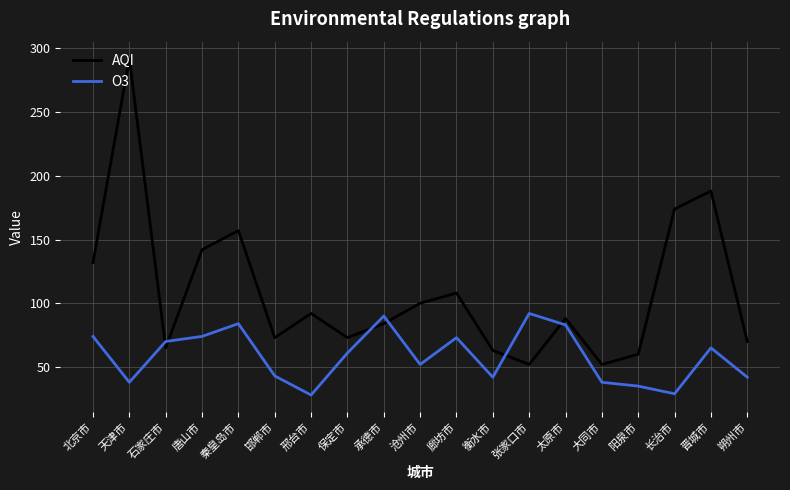

Where do AQI and O3 first cross each other?

天津市 and 石家庄市